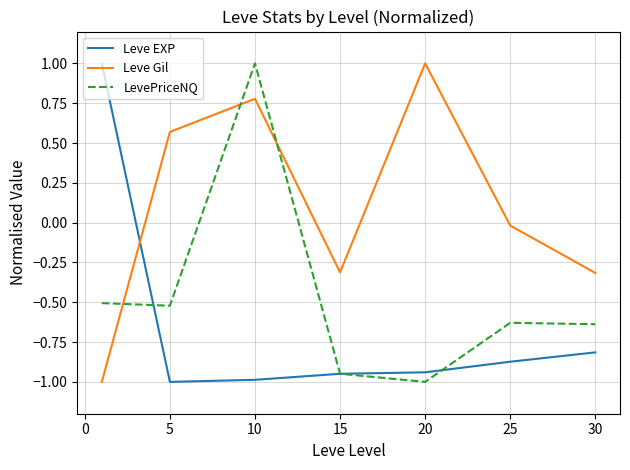

How many values in Leve EXP are above zero?

1